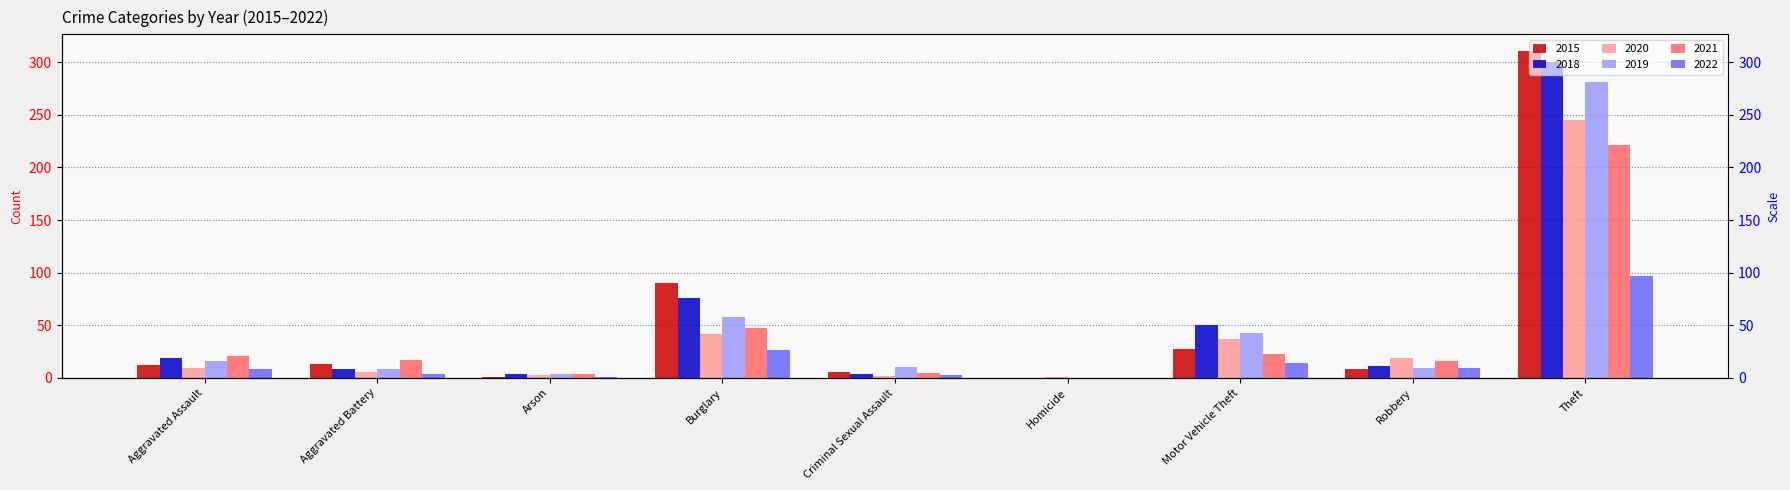

Which series has the largest range (max minus min)?

2015